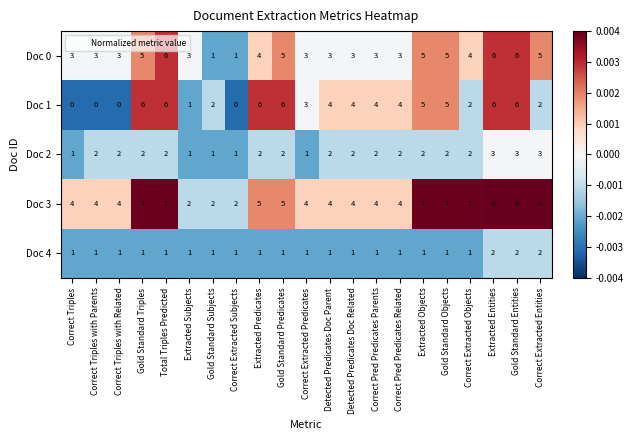

Rank the series at Correct Triples with Related from lowest to highest value.

Doc 1, Doc 4, Doc 2, Doc 0, Doc 3